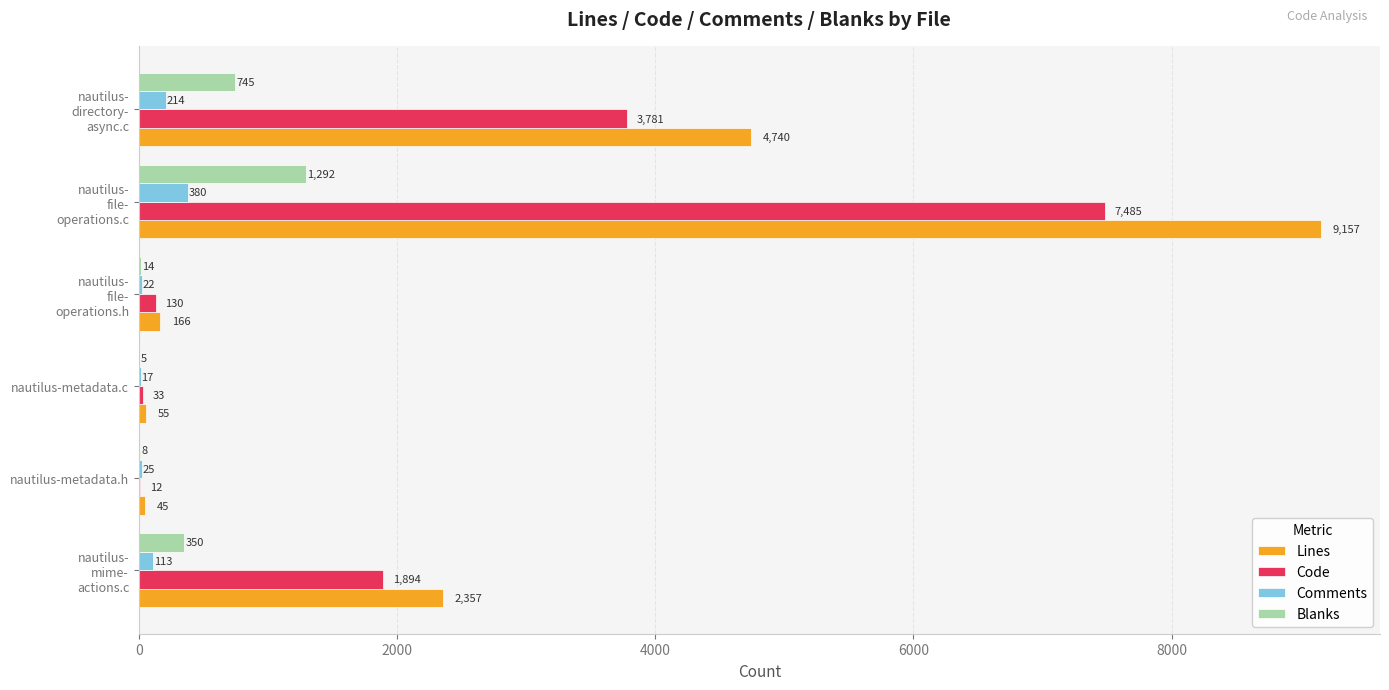

What is the sum of all Code values?

13335